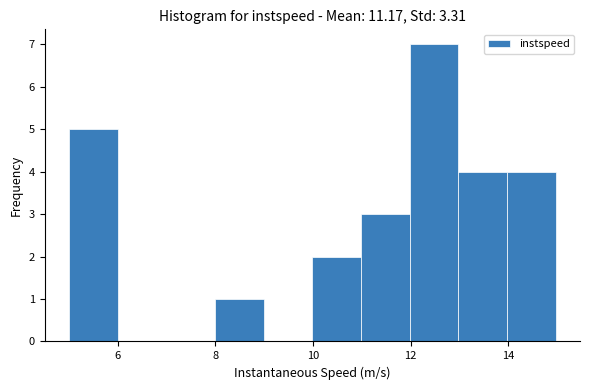

Which range on the x-axis has the tallest bar?

12 to 13